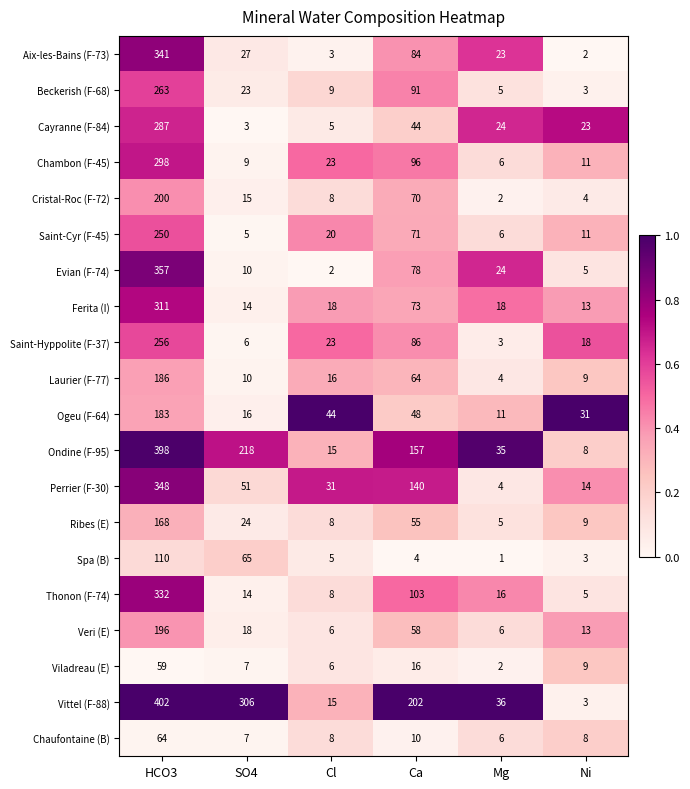

The Vittel (F-88) series shows 15 at Cl. True or false?

True